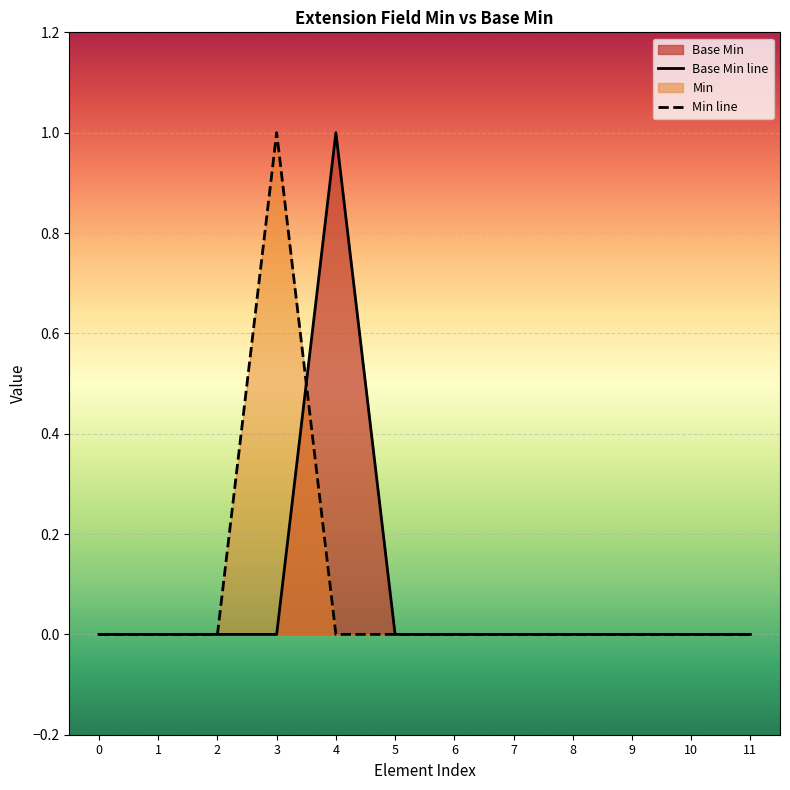

True or false: Base Min line has a value of 0 at 7.

True